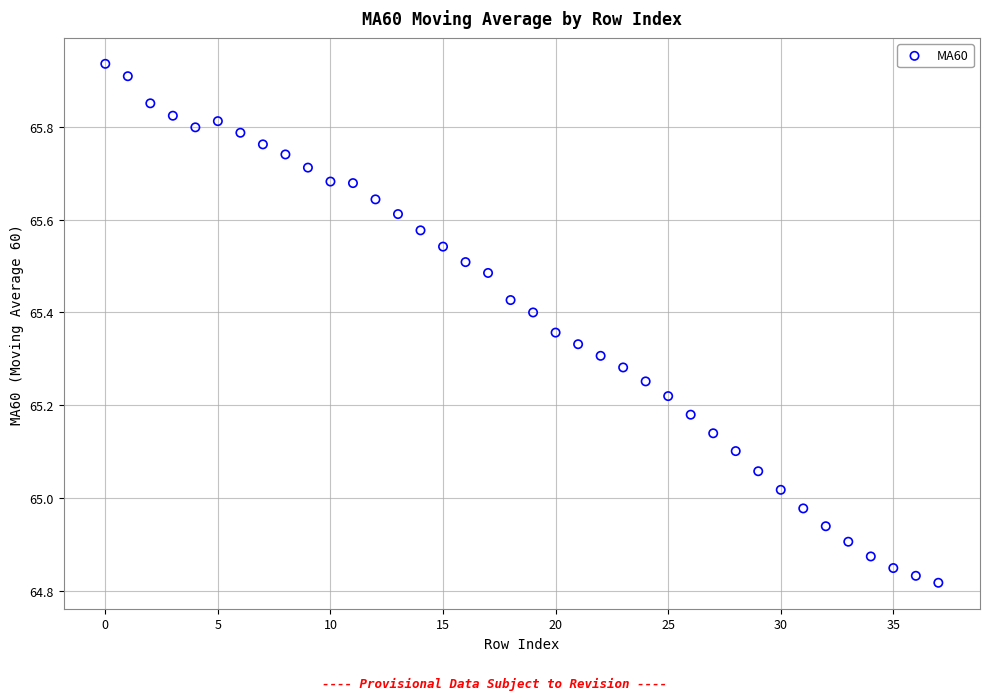

What is the range of Y values (max minus min)?

1.1